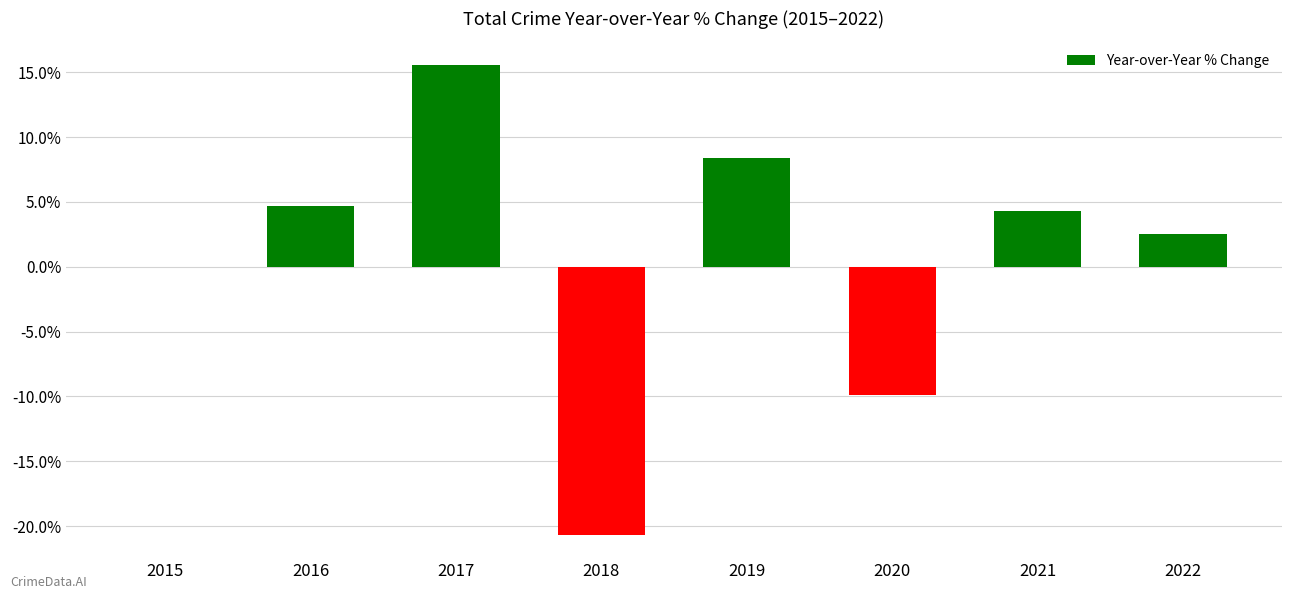

What is the sum of all values?

4.9